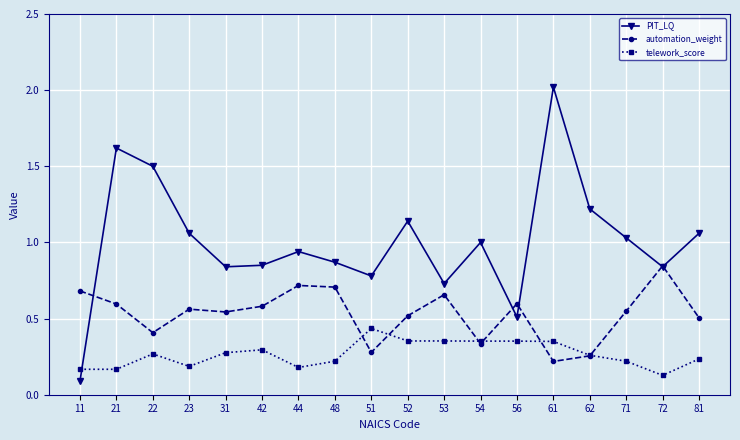

What is the difference between the highest and lowest values at 22?

1.2